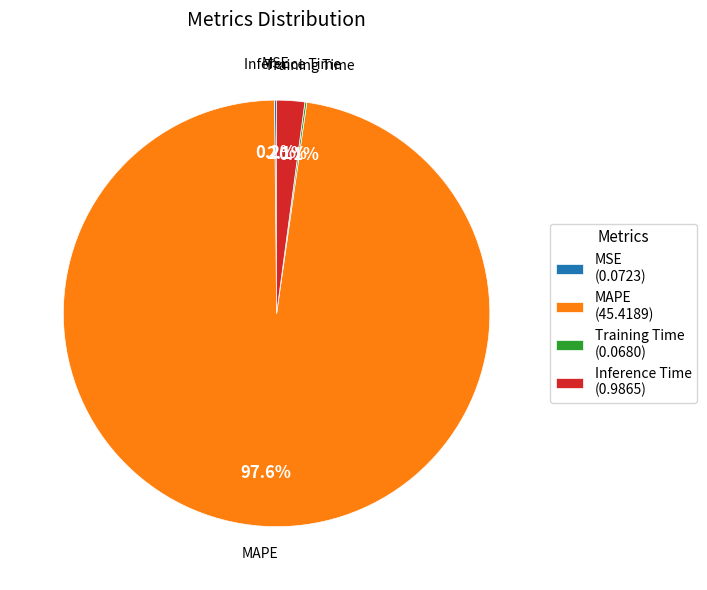

What percentage is NOT represented by Inference Time (0.9865)?

97.9%